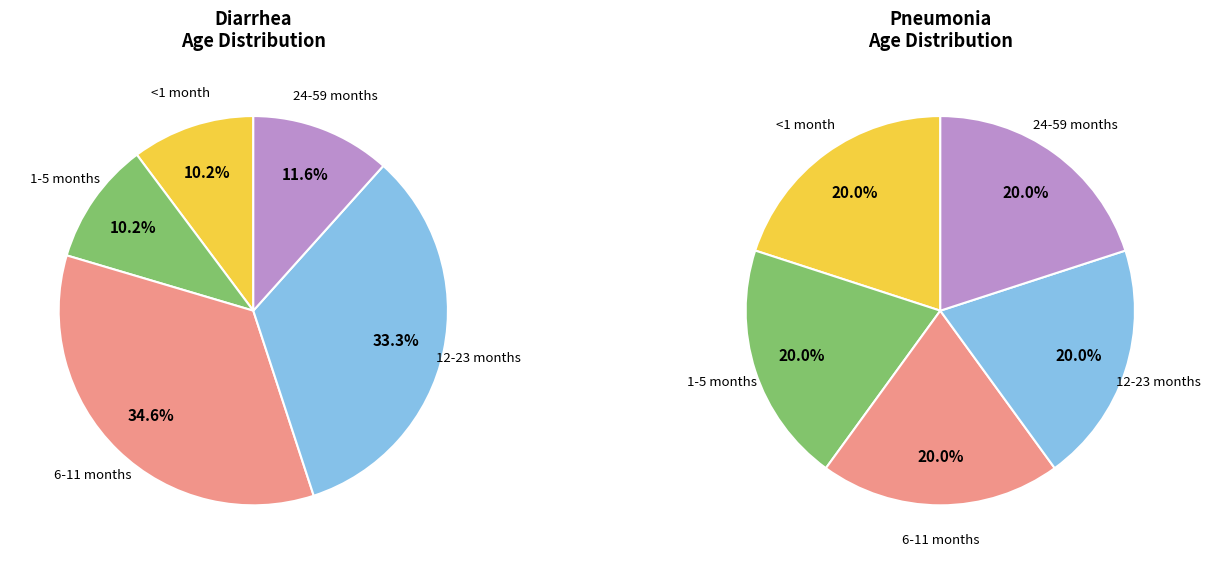

Do <1 month and 24-59 months together represent more than half of the pie?

No